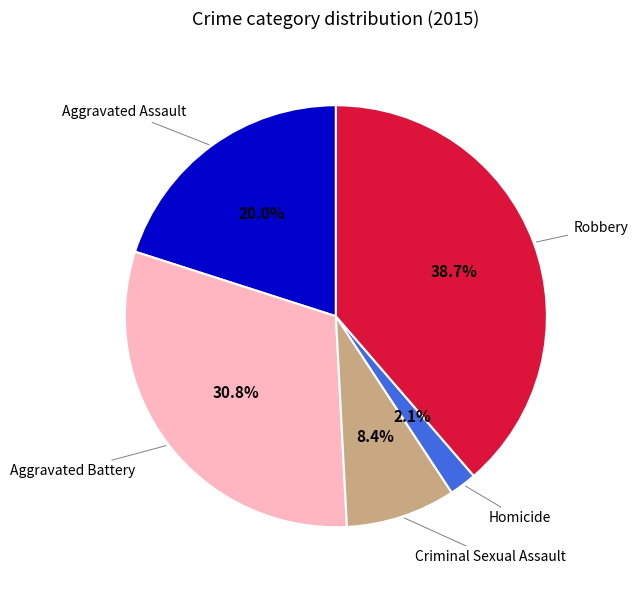

How many slices are in this pie chart?

5